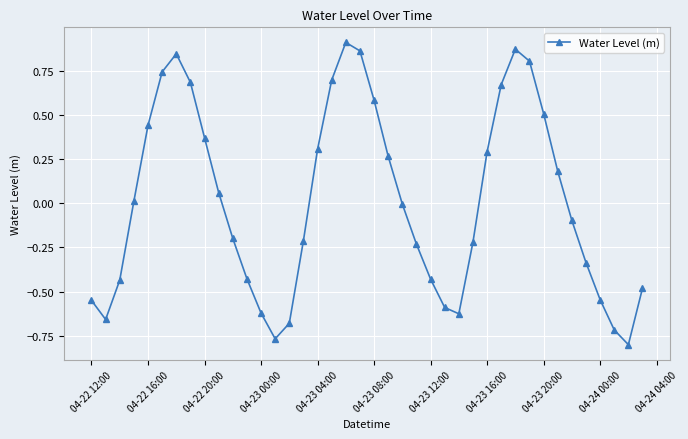

True or false: there are more than 0 points higher than both neighbors.

True